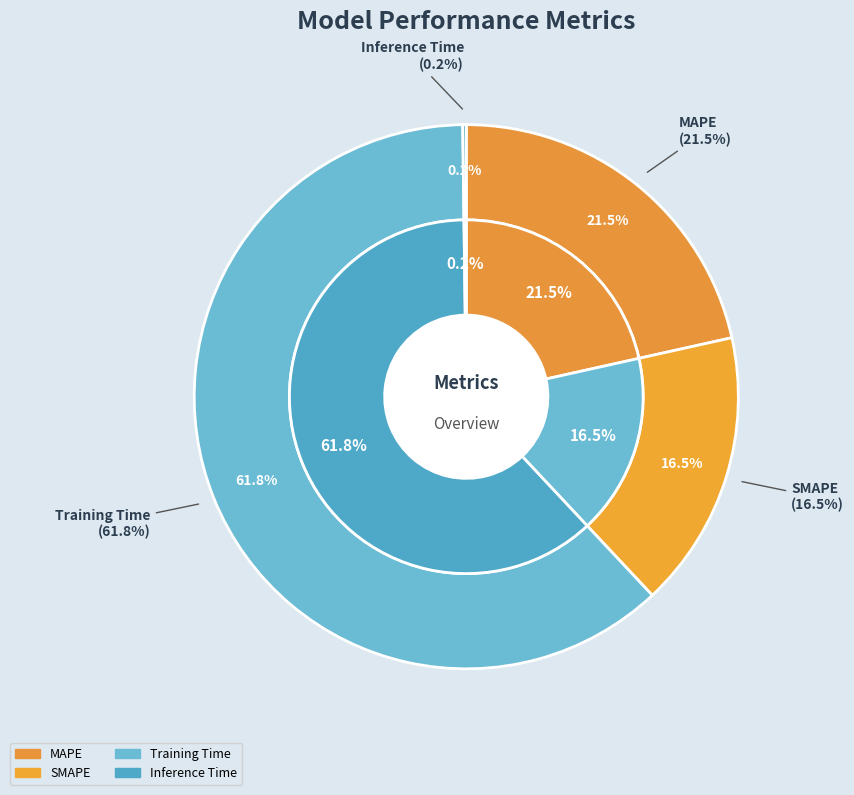

Which category accounts for the majority?

Training Time